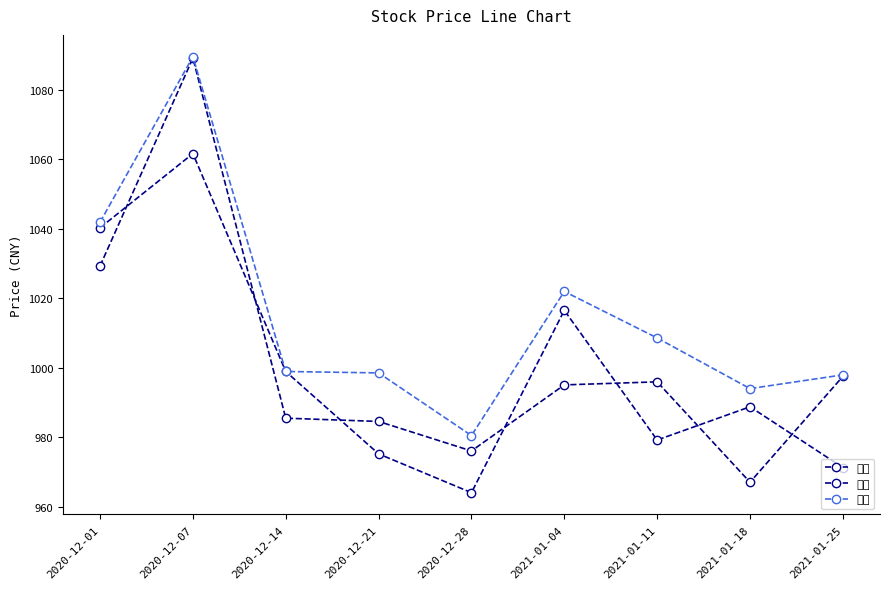

At which category does the chart reach its minimum across all series?

2020-12-28